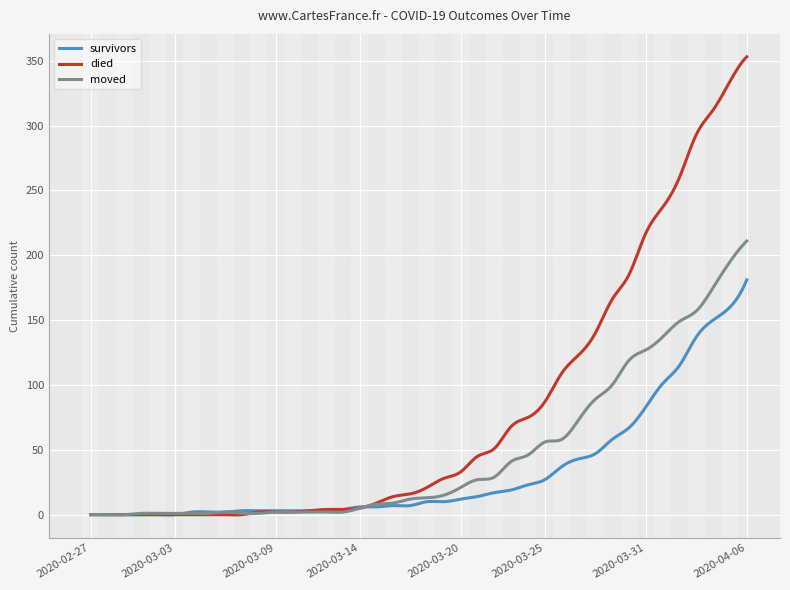

What is the greatest value displayed?

353.0